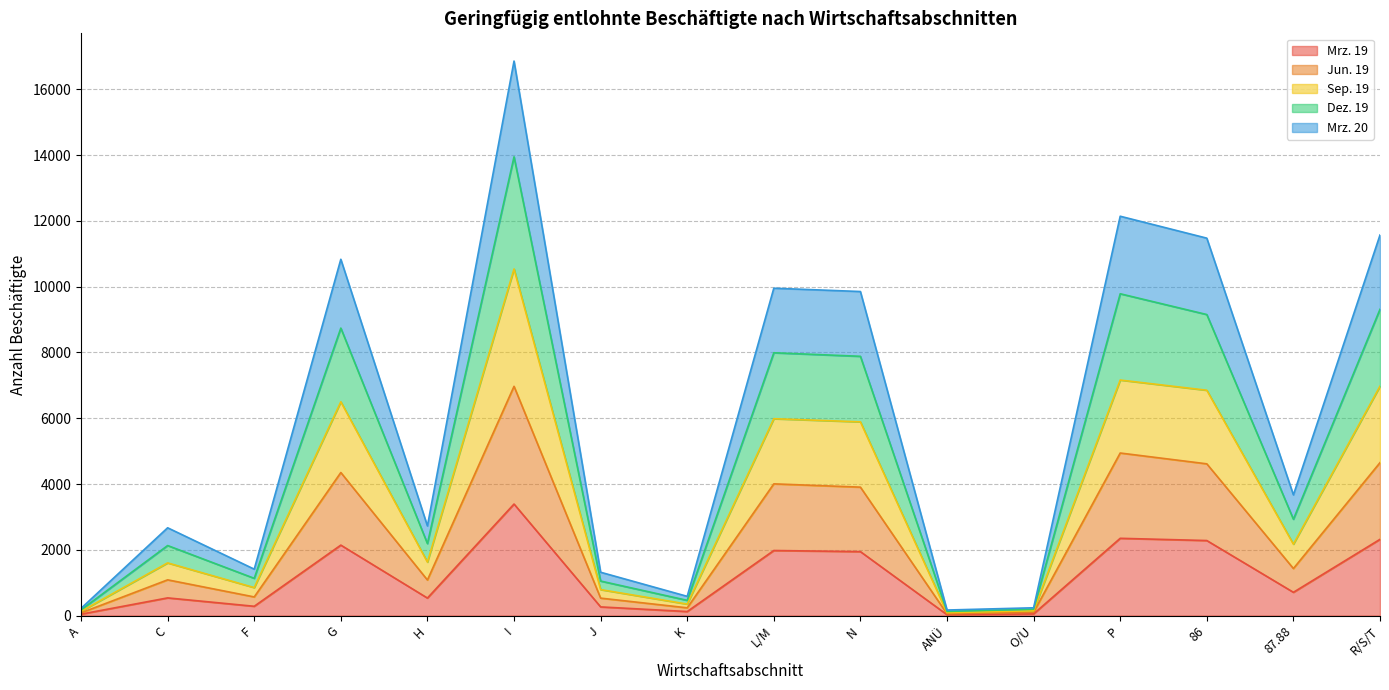

What value does the Sep. 19 series have at ANÜ, to the nearest 10?

90